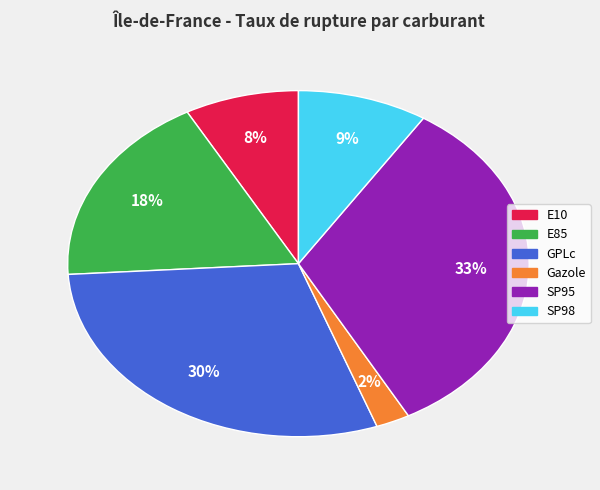

To the nearest percent, what percentage of the pie is SP98?

9%